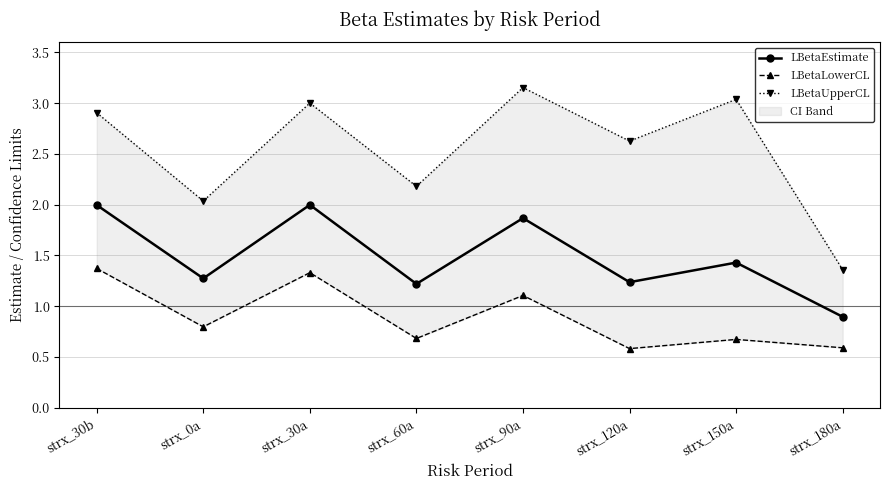

Reading left to right, list all the values displayed in this chart.

LBetaEstimate: 2.0	1.3	2.0	1.2	1.9	1.2	1.4	0.9
LBetaLowerCL: 1.4	0.8	1.3	0.7	1.1	0.6	0.7	0.6
LBetaUpperCL: 2.9	2.0	3.0	2.2	3.2	2.6	3.0	1.4